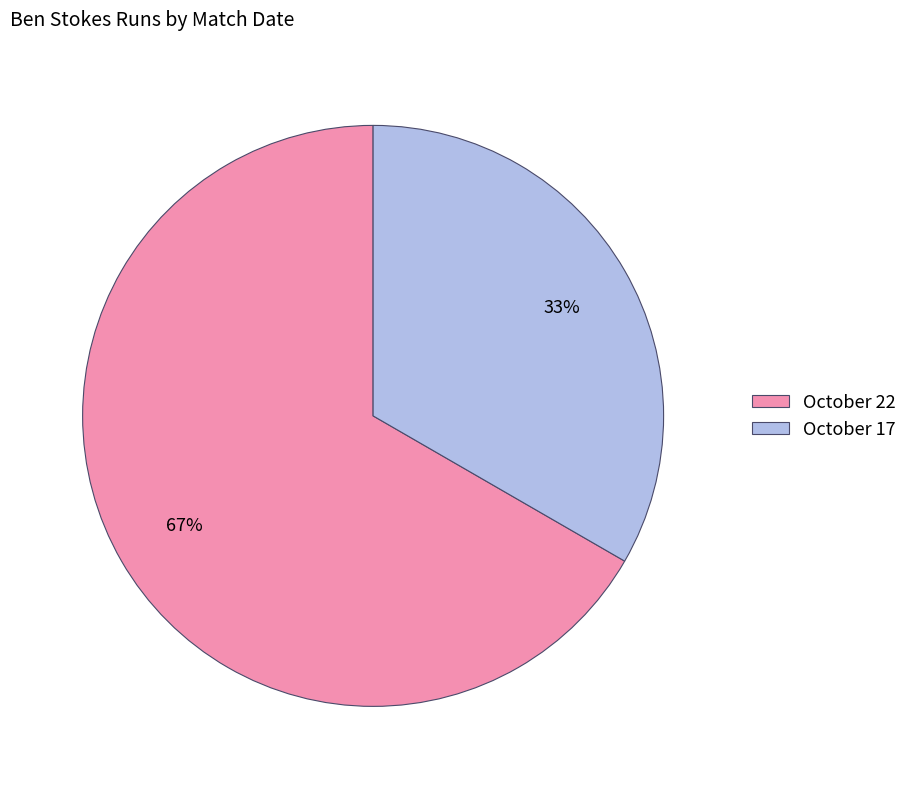

Which slice represents more than half of the pie?

October 22